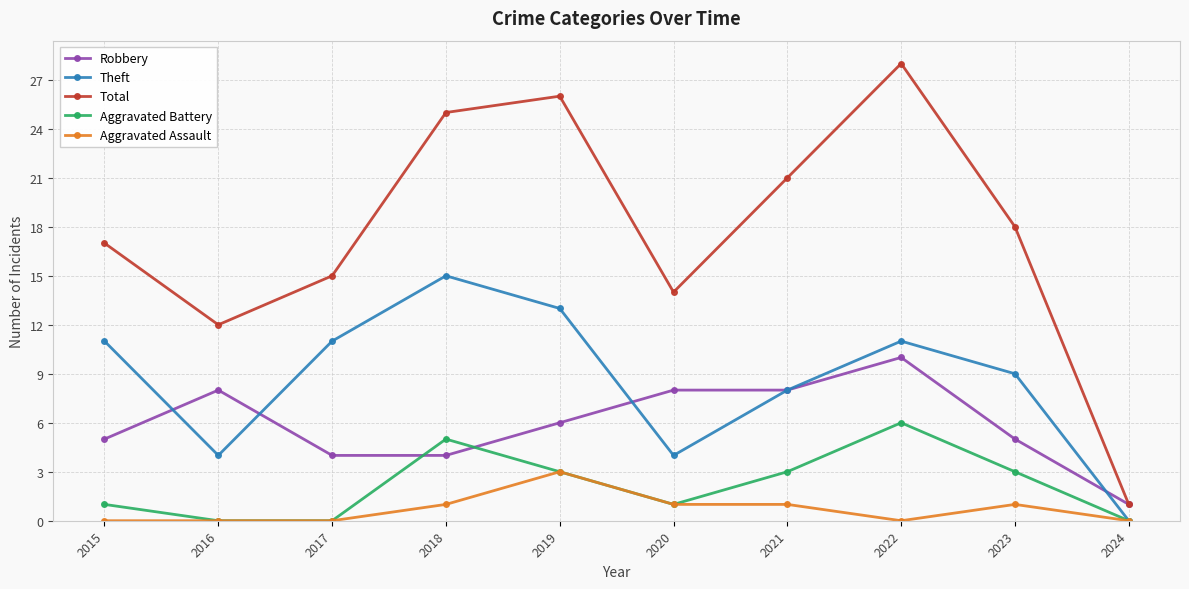

What is the sum of all Aggravated Assault values?

7